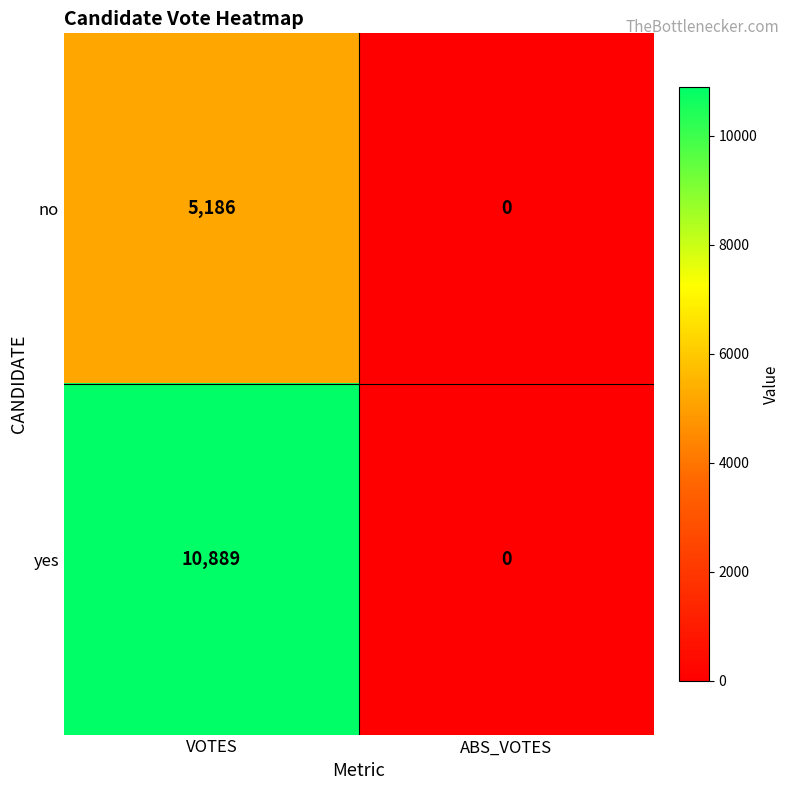

Which series changed the most between VOTES and ABS_VOTES?

yes